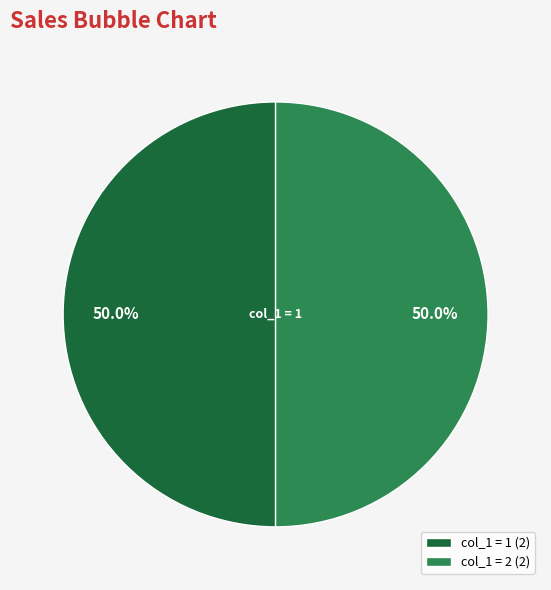

Approximately how many times larger is the value at col_1 = 1 (2) compared to col_1 = 2 (2)?

1.0